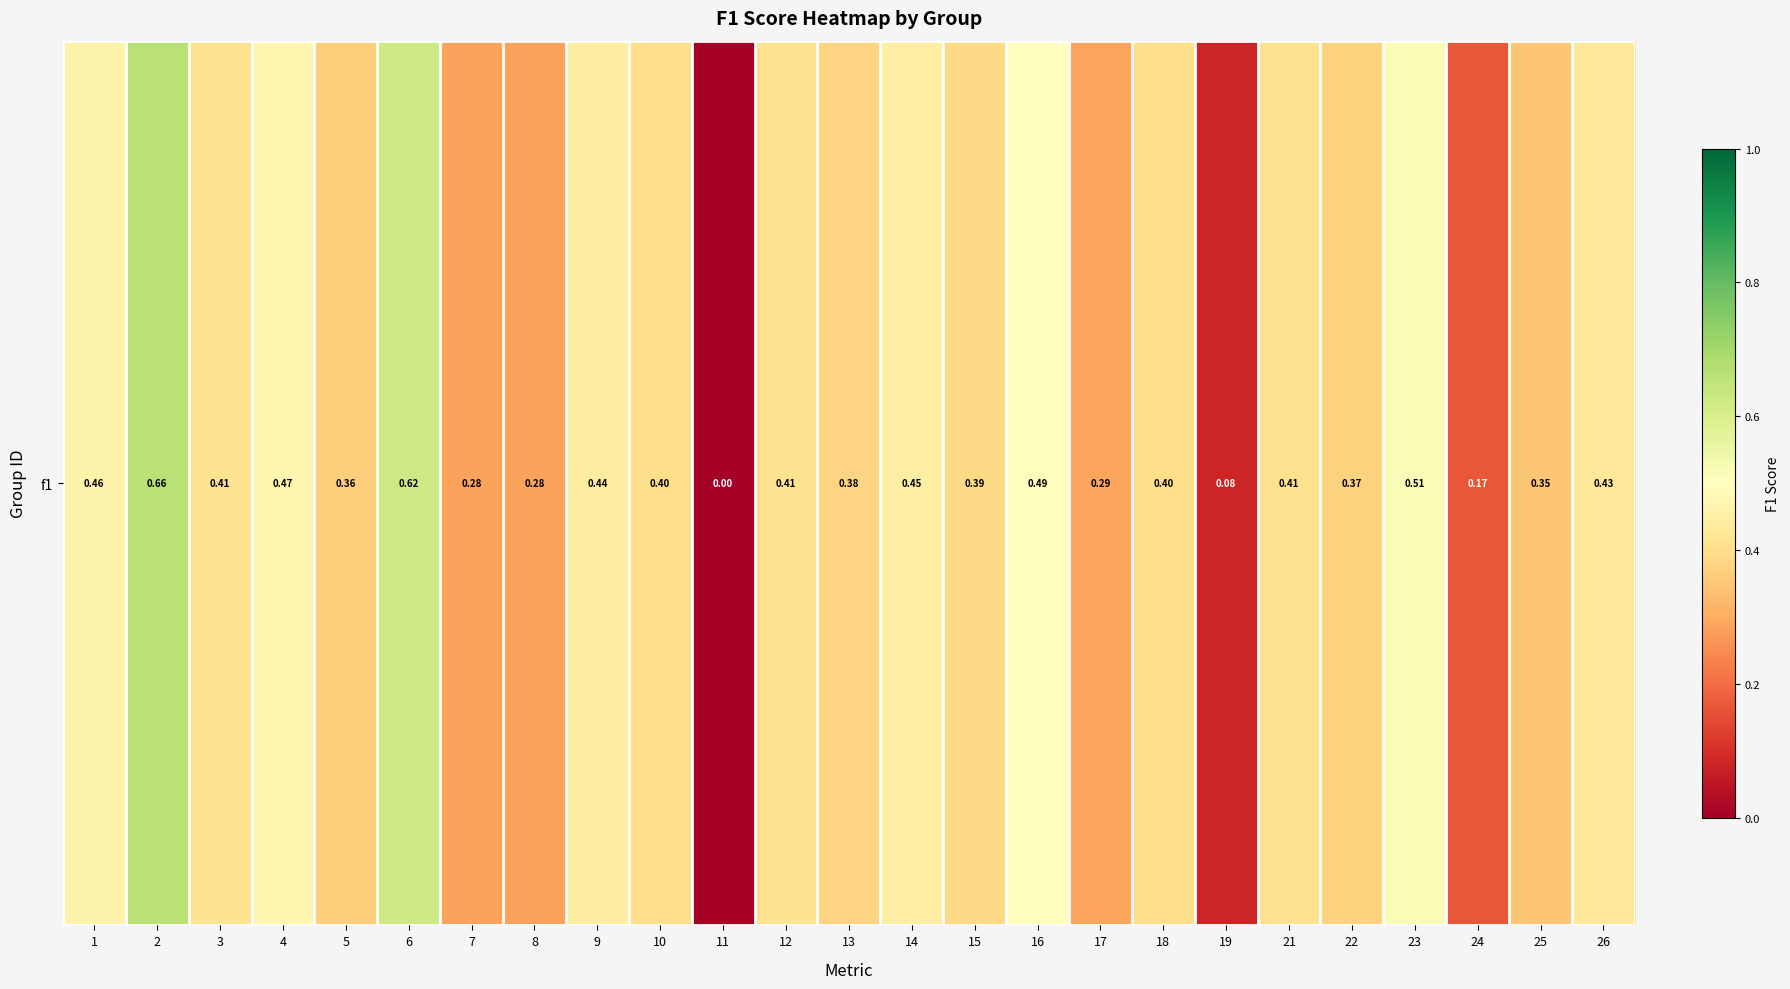

At which category does the chart reach its minimum across all series?

11